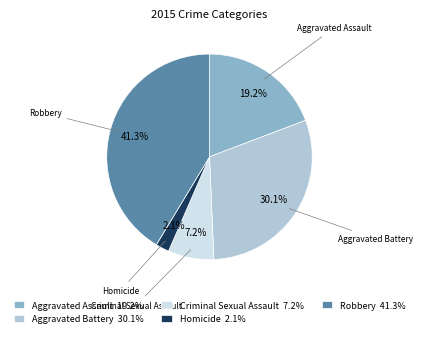

To the nearest percent, what is the average slice percentage?

20%